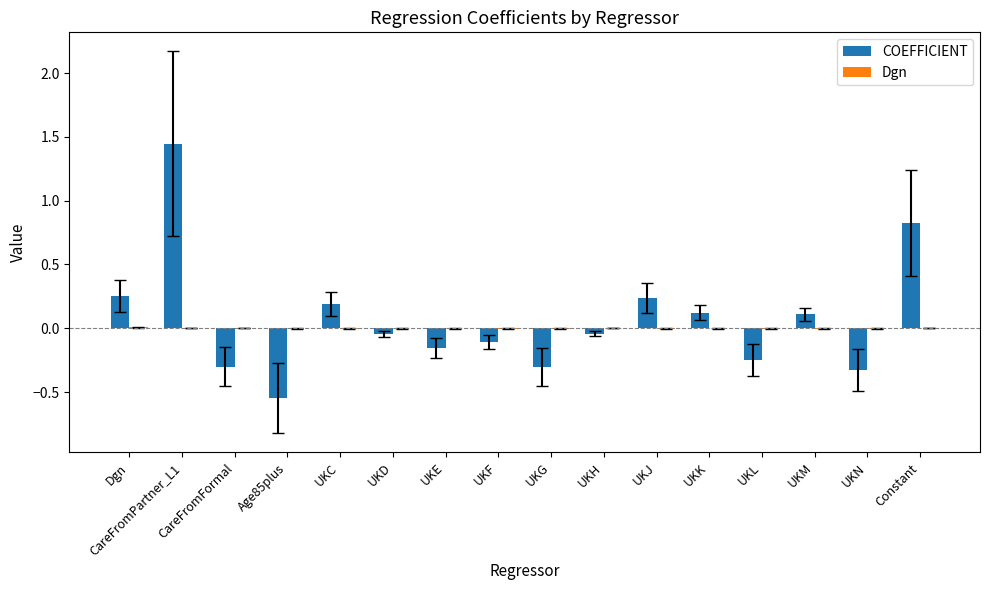

Which label corresponds to the largest value in the chart?

CareFromPartner_L1